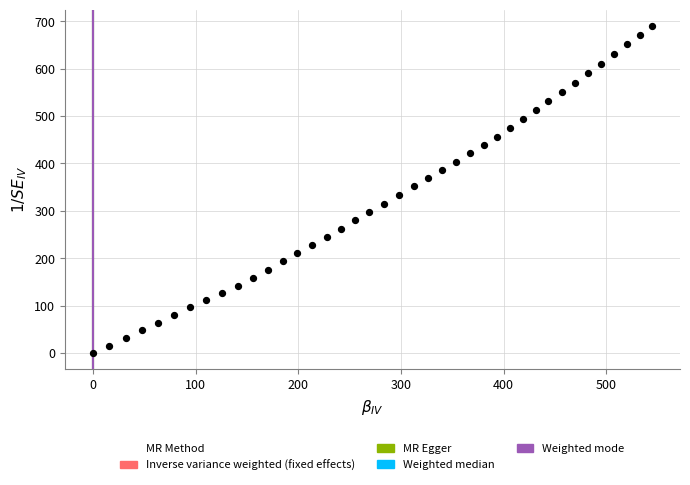

What is the range of X values (max minus min)?

544.7